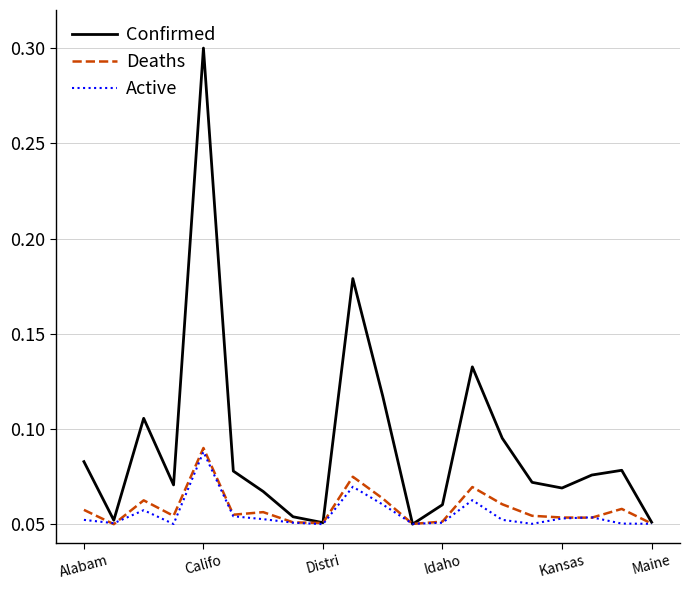

Which series has the largest range (max minus min)?

Confirmed